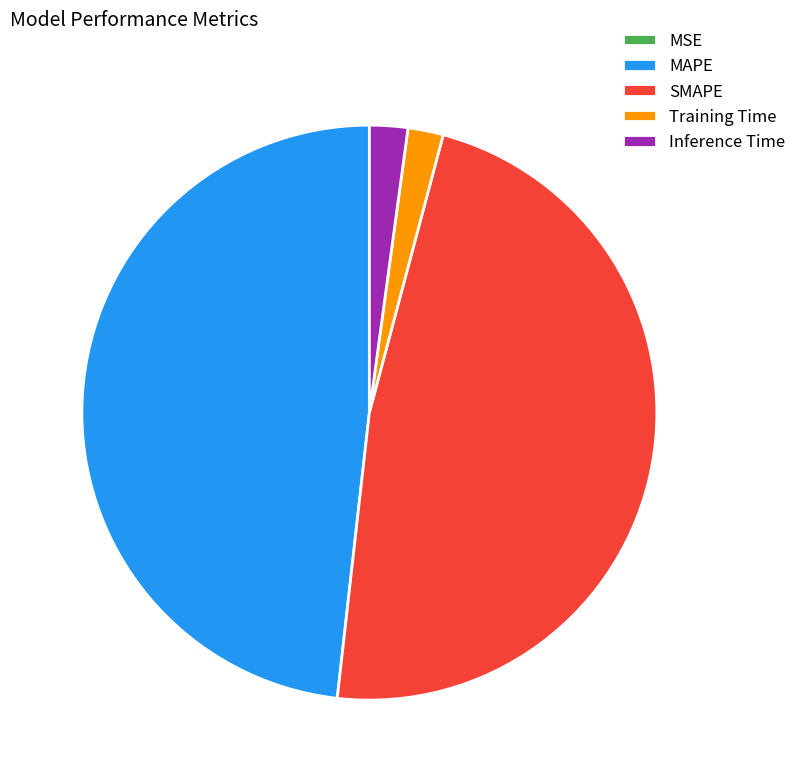

Which has a higher value, SMAPE or Training Time?

SMAPE